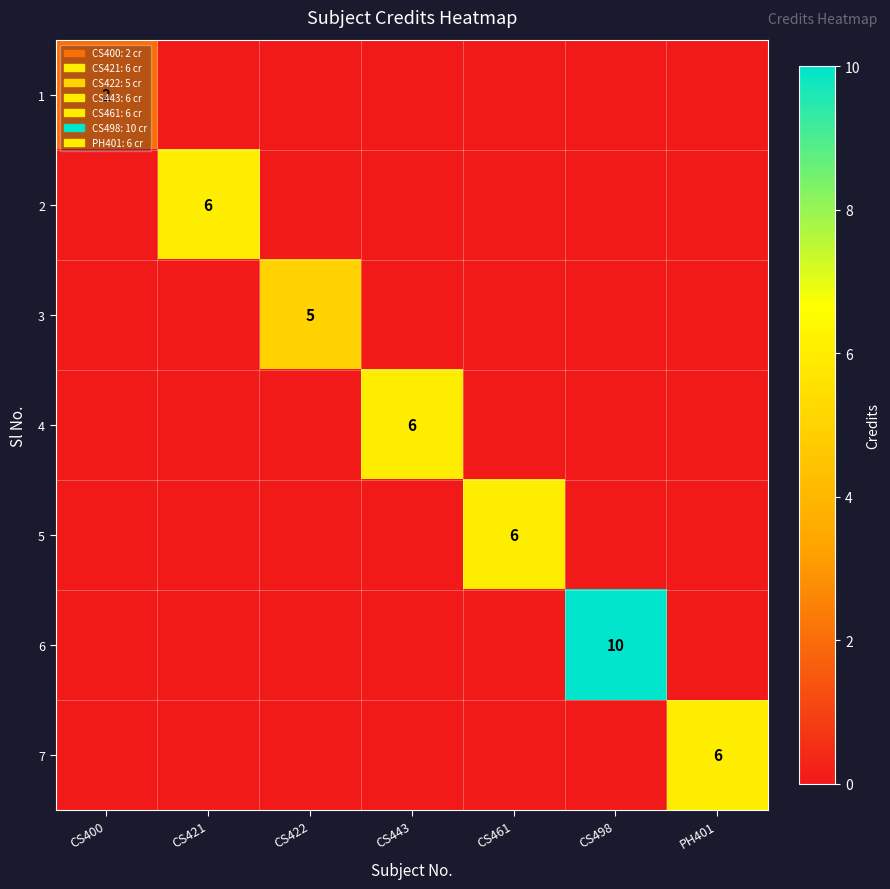

At how many categories does at least one series exceed 6?

1